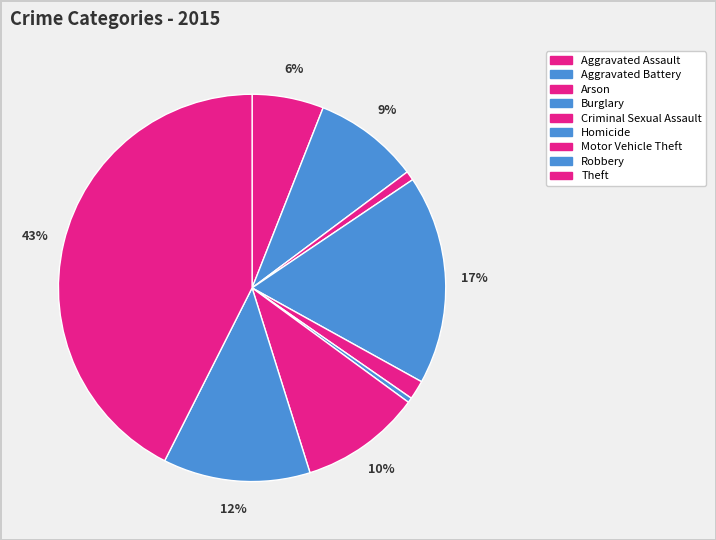

How many segments does this pie chart have?

9